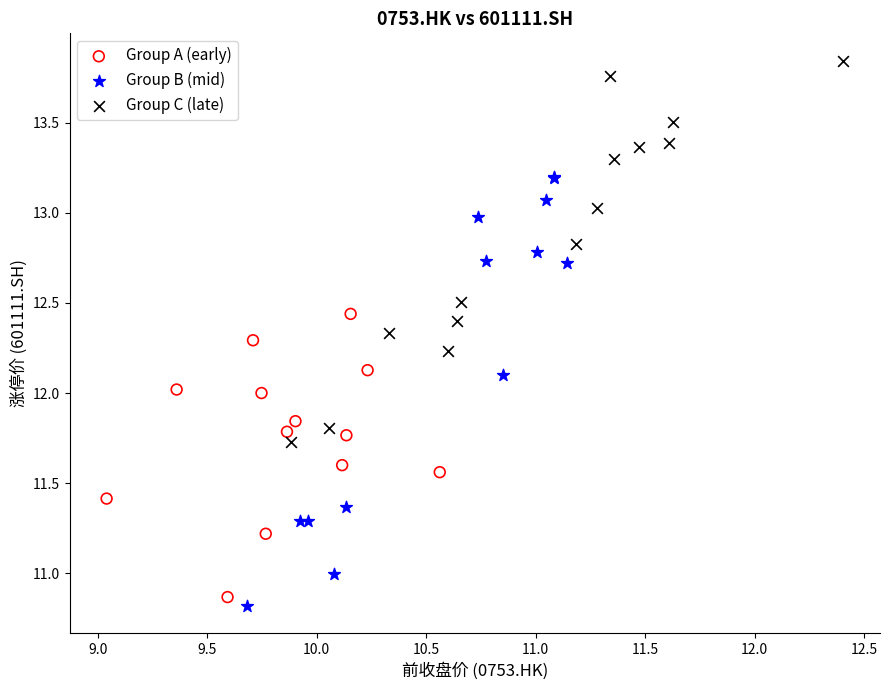

Which series contains the highest Y value?

Group C (late)